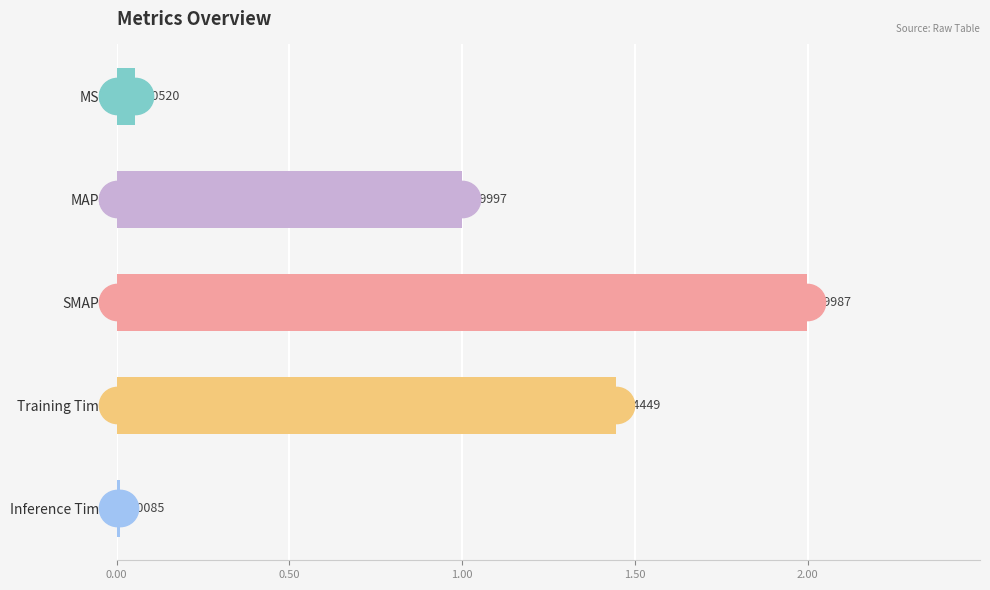

List the labels in order of value, smallest first.

Inference Time, MSE, MAPE, Training Time, SMAPE